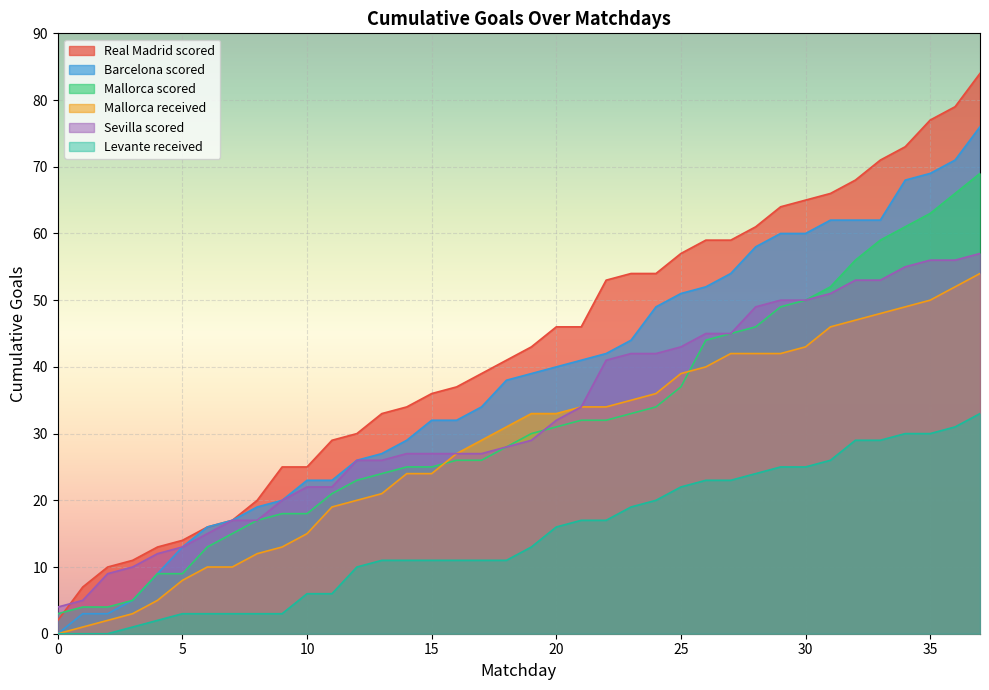

How many data points in Levante received are above 13?

18